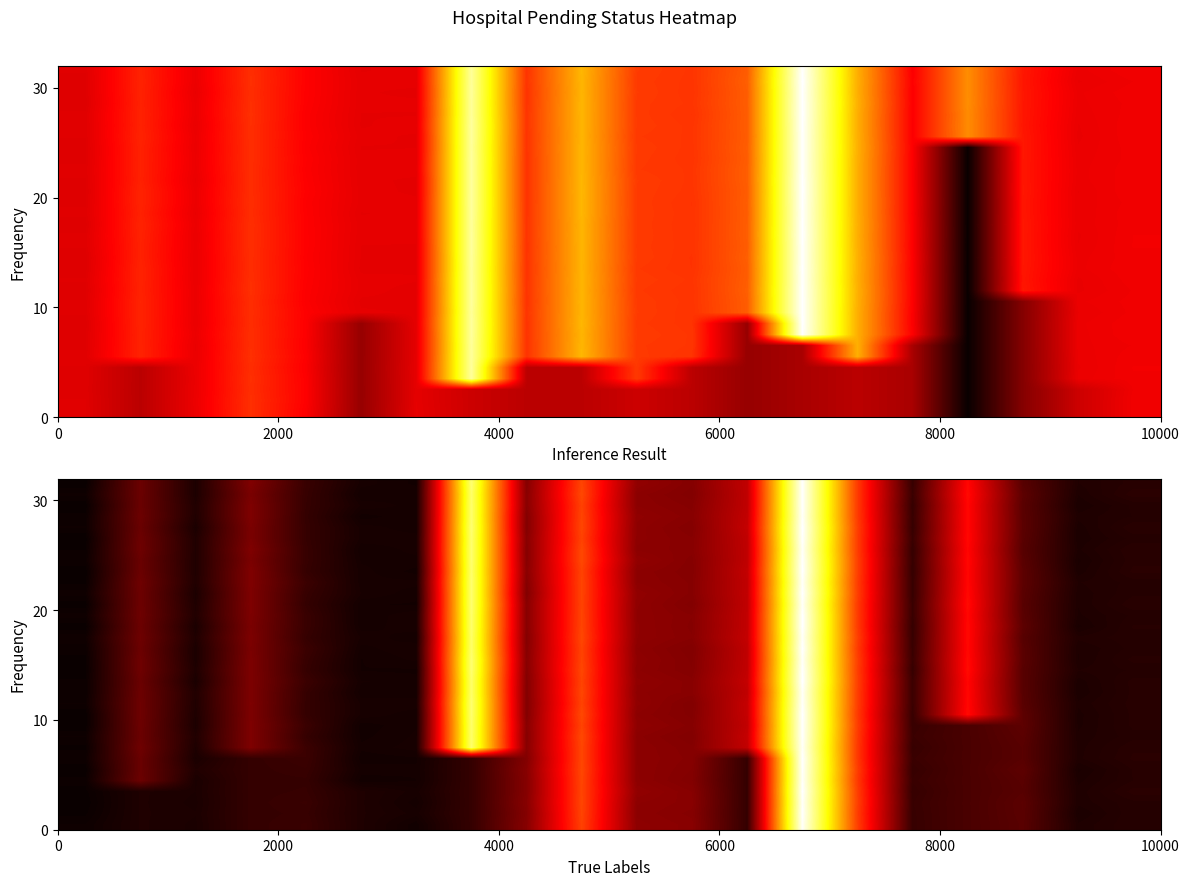

How many distinct data groups are displayed?

32